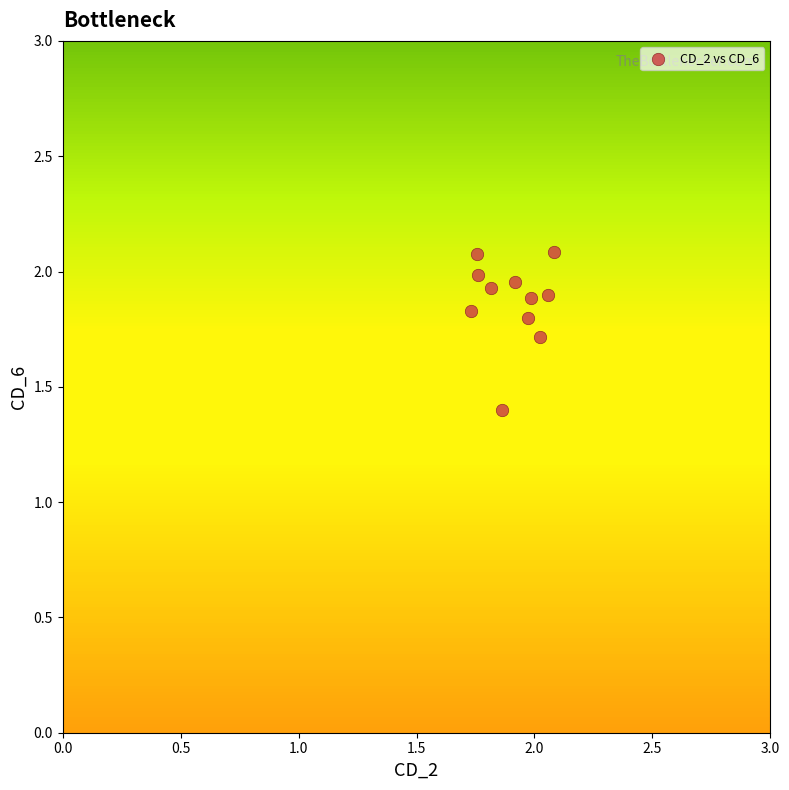

What is the average Y value?

1.9